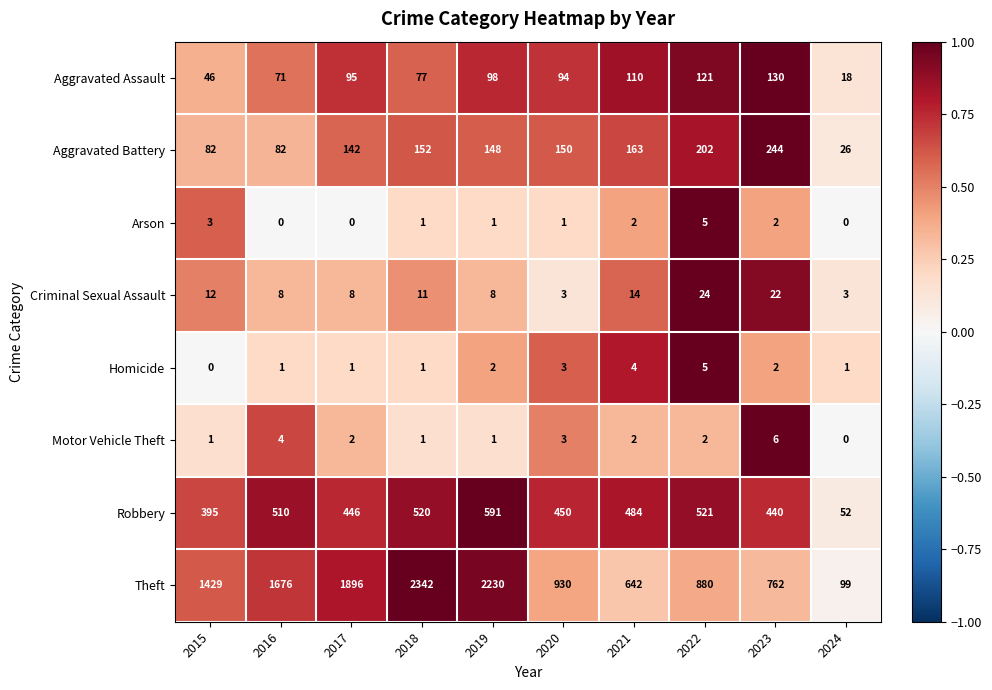

The Arson series shows 0 at 2024. True or false?

True